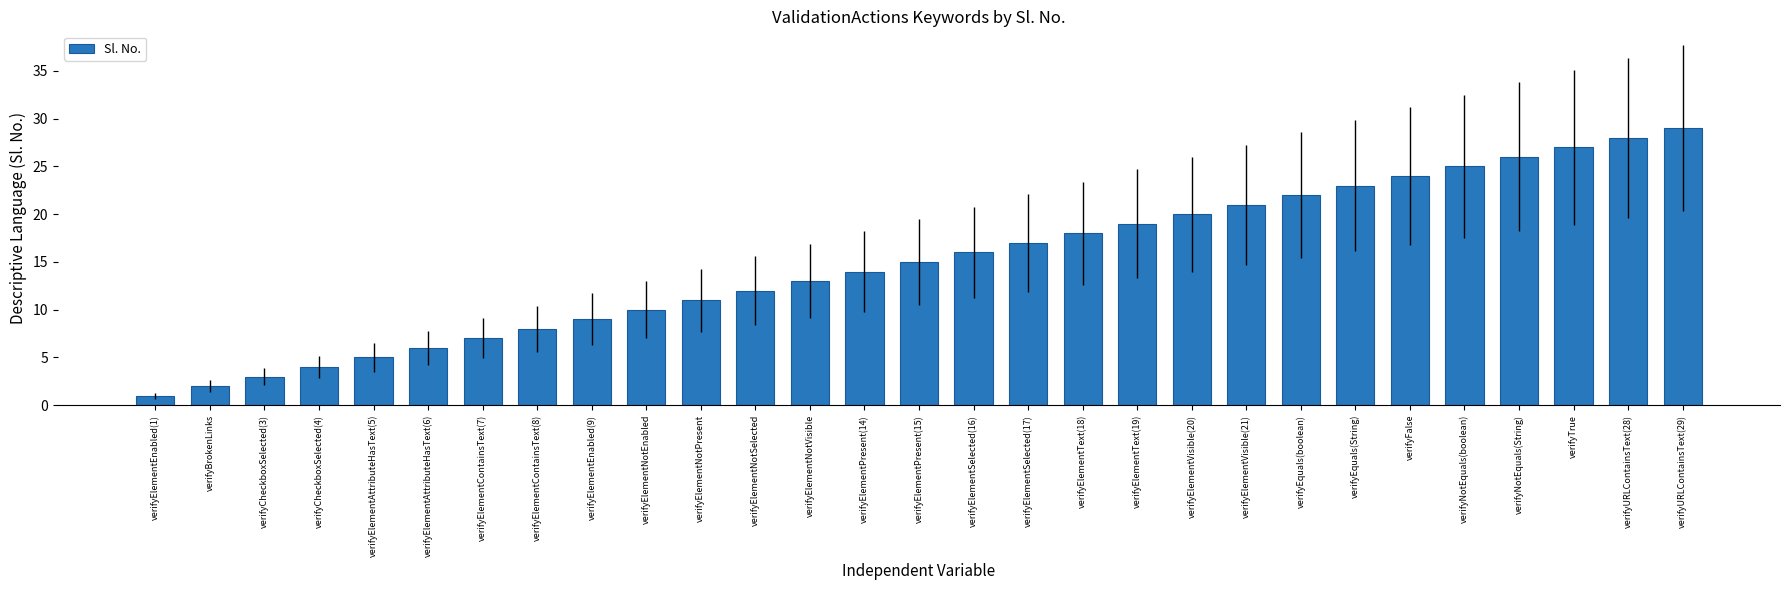

Rank the categories by value from highest to lowest.

verifyURLContainsText(29), verifyURLContainsText(28), verifyTrue, verifyNotEquals(String), verifyNotEquals(boolean), verifyFalse, verifyEquals(String), verifyEquals(boolean), verifyElementVisible(21), verifyElementVisible(20), verifyElementText(19), verifyElementText(18), verifyElementSelected(17), verifyElementSelected(16), verifyElementPresent(15), verifyElementPresent(14), verifyElementNotVisible, verifyElementNotSelected, verifyElementNotPresent, verifyElementNotEnabled, verifyElementEnabled(9), verifyElementContainsText(8), verifyElementContainsText(7), verifyElementAttributeHasText(6), verifyElementAttributeHasText(5), verifyCheckboxSelected(4), verifyCheckboxSelected(3), verifyBrokenLinks, verifyElementEnabled(1)